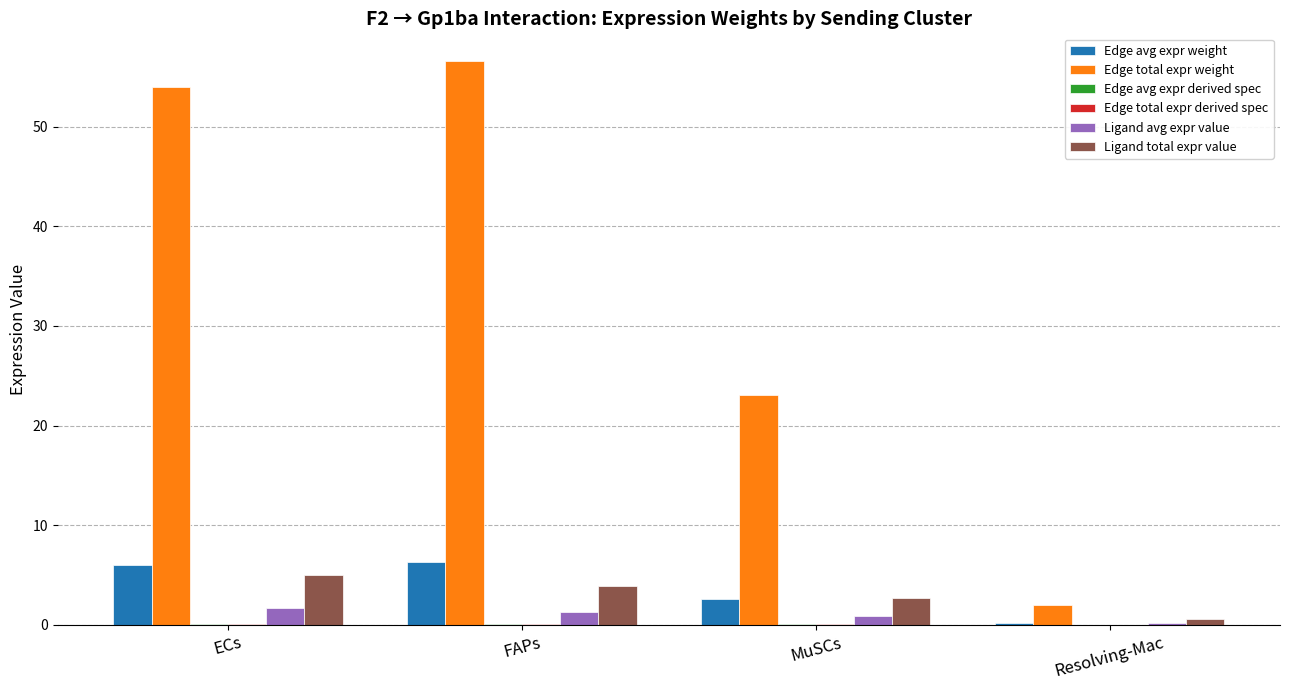

Is it true that Ligand total expr value equals 2.7 at MuSCs?

True